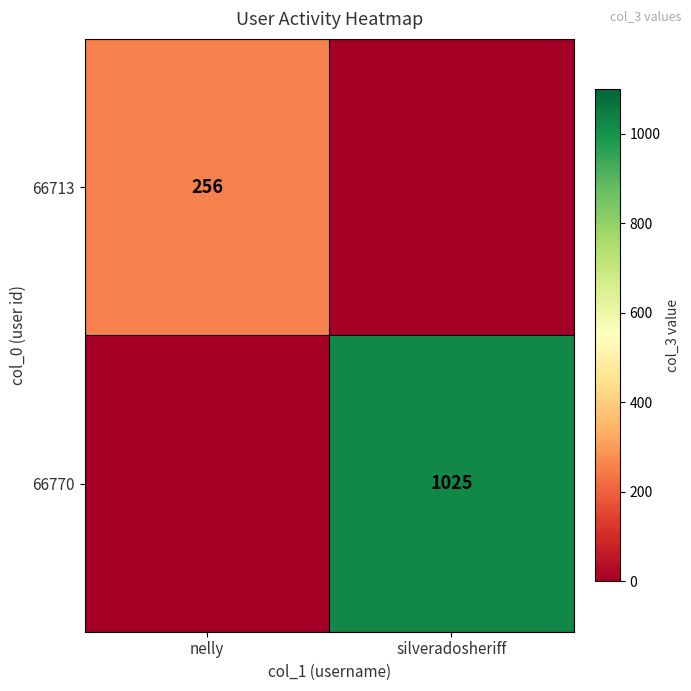

The value of 66770 at silveradosheriff is 1025. True or false?

True